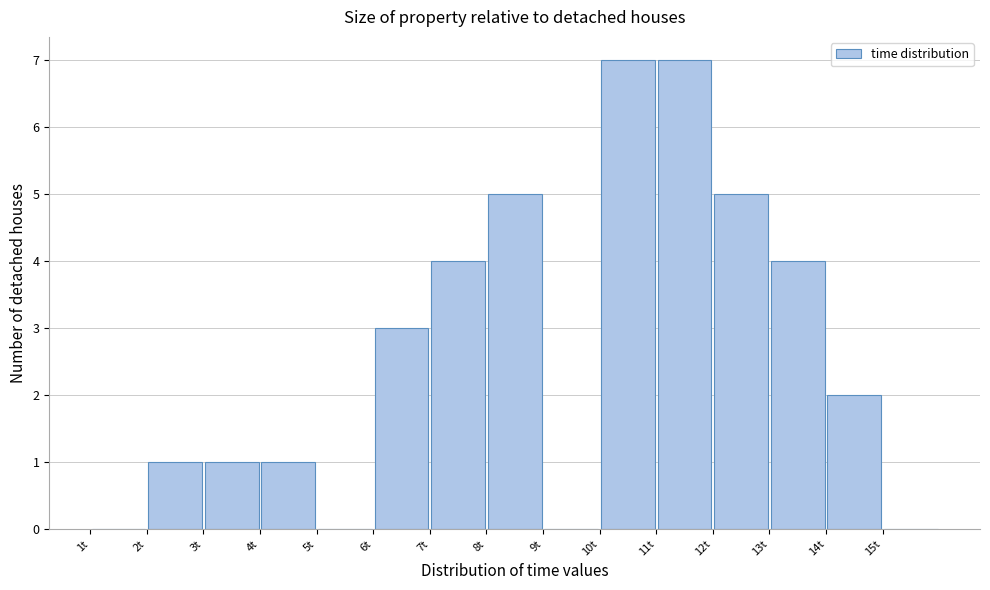

Reading left to right, list every bar in this chart as the range it spans on the x-axis followed by its height. The values are not printed on the chart, so give them approximately, as read against the axis.

1 to 2: 0
2 to 3: 1
3 to 4: 1
4 to 5: 1
5 to 6: 0
6 to 7: 3
7 to 8: 4
8 to 9: 5
9 to 10: 0
10 to 11: 7
11 to 12: 7
12 to 13: 5
13 to 14: 4
14 to 15: 2
15 to 16: 0